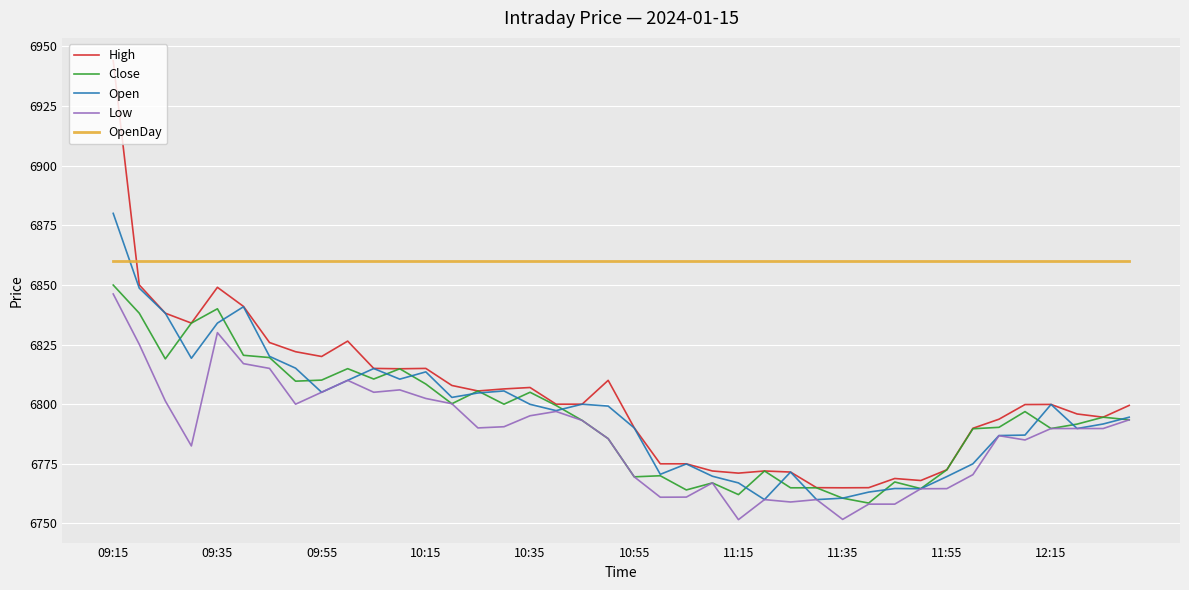

How many times do Open and OpenDay cross each other?

1